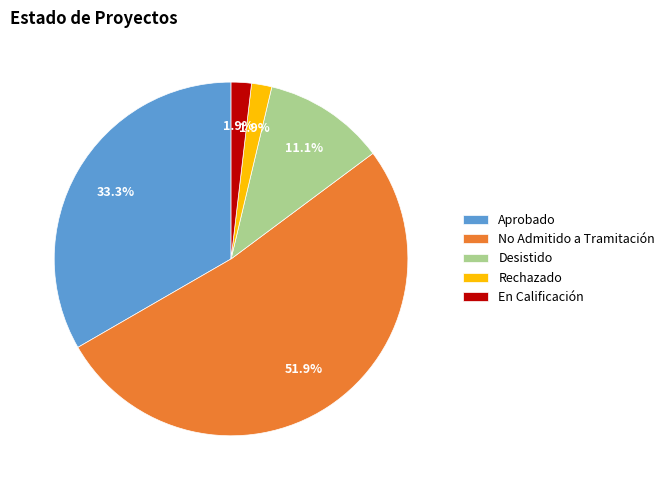

Which slice represents more than half of the pie?

No Admitido a Tramitación